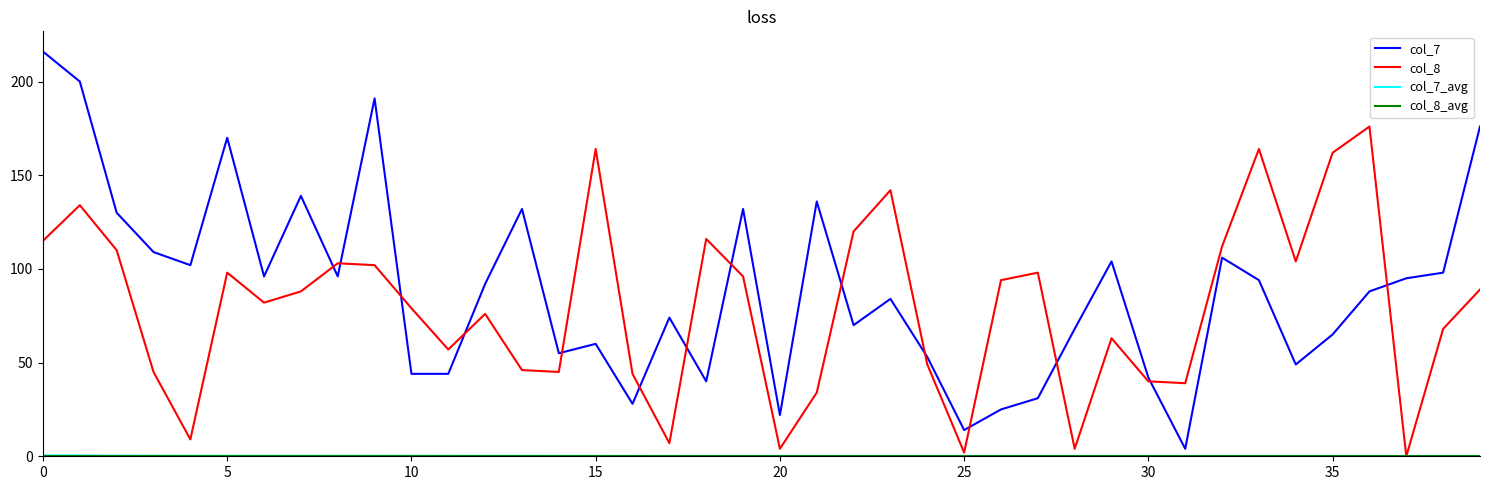

Does the chart have visible grid lines?

No